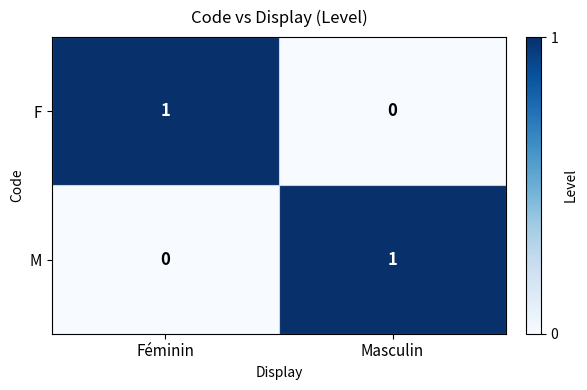

Reading left to right, list all the values displayed in this chart.

F: 1	0
M: 0	1